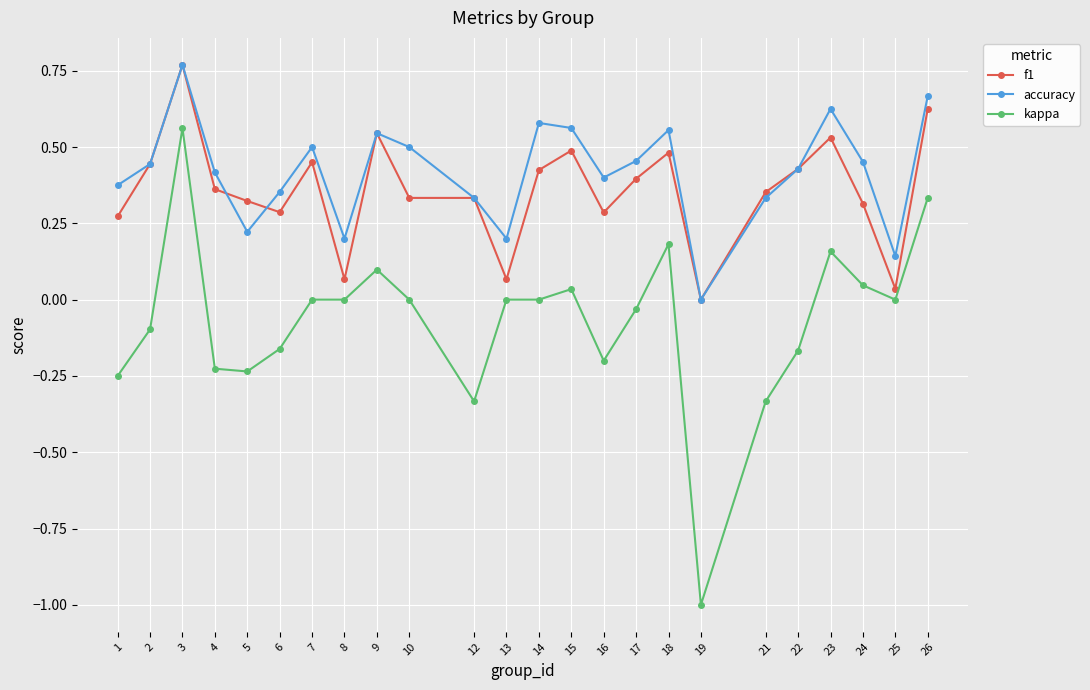

Is the value of kappa at 13 greater than the value of accuracy at 3?

No